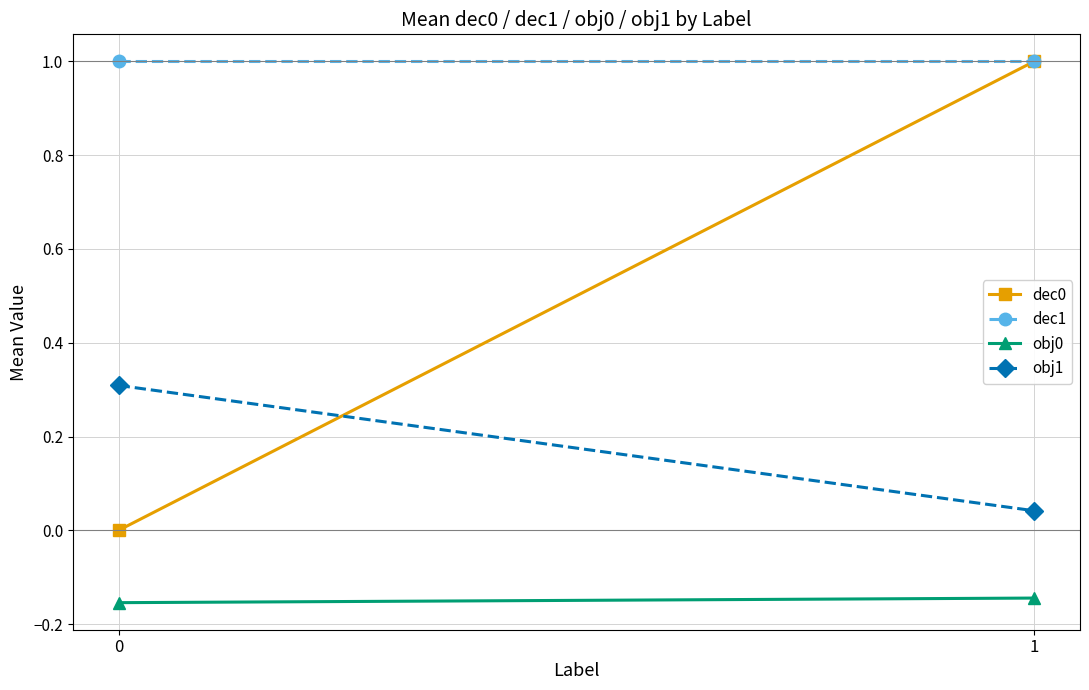

What is the maximum value shown in the chart?

1.0